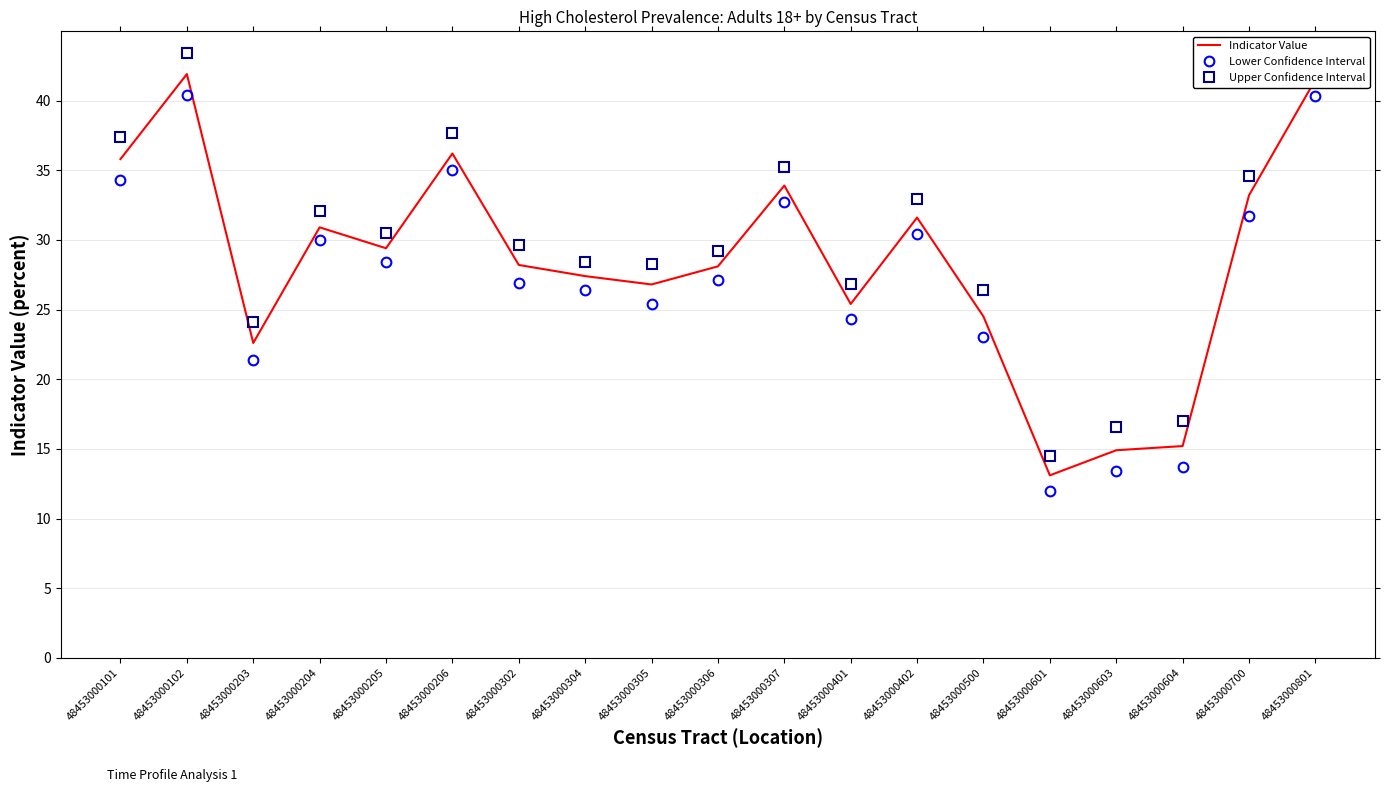

True or false: Upper Confidence Interval has a value of 29.6 at 48453000302.

True